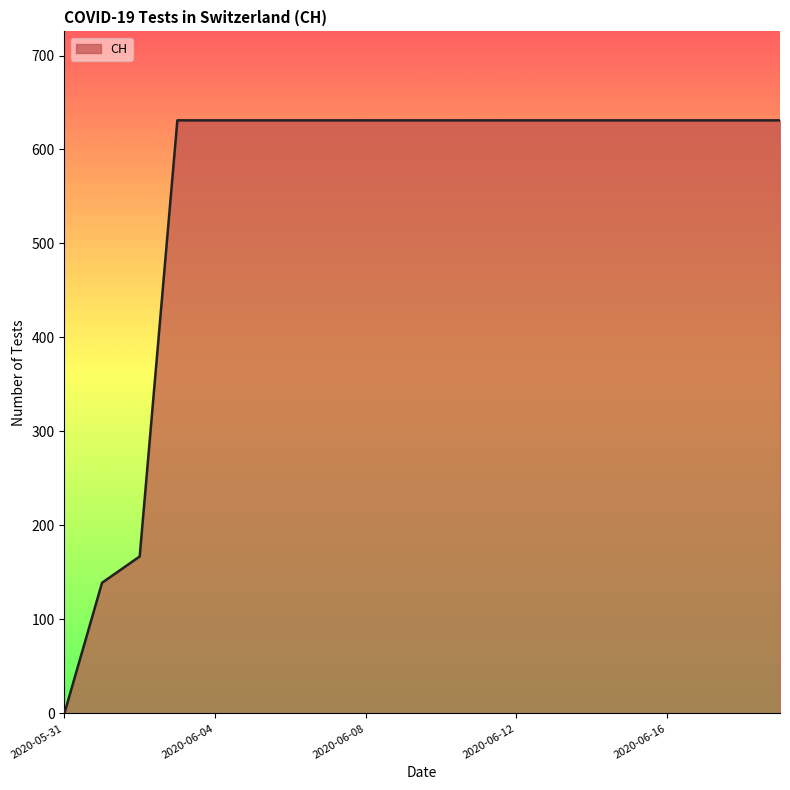

What is the greatest value displayed?

631